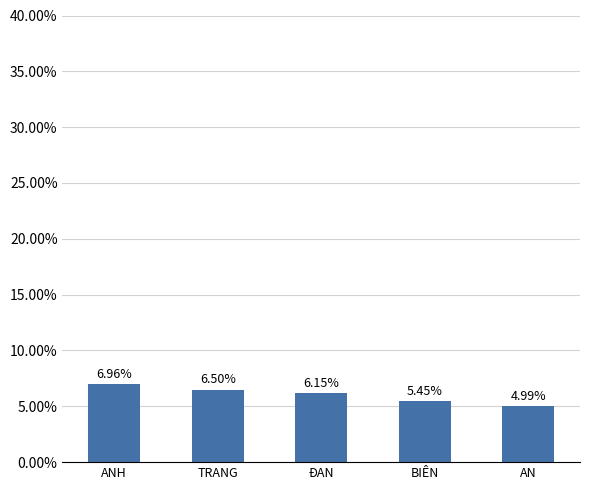

List the labels in order of value, smallest first.

AN, BIÊN, ĐAN, TRANG, ANH